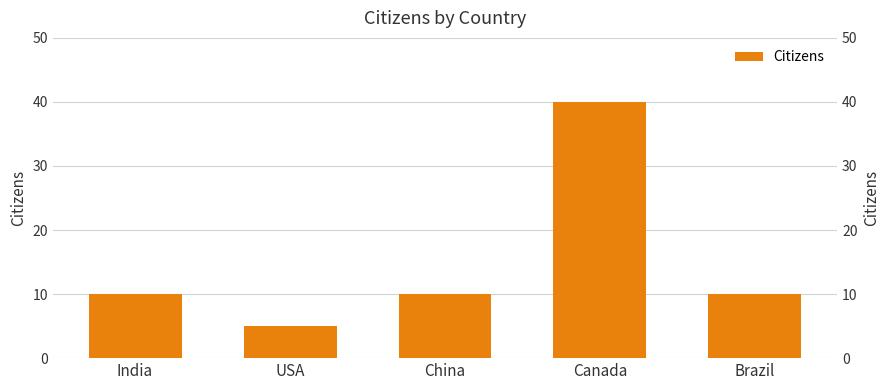

Rank the categories by value from highest to lowest.

Canada, India, China, Brazil, USA